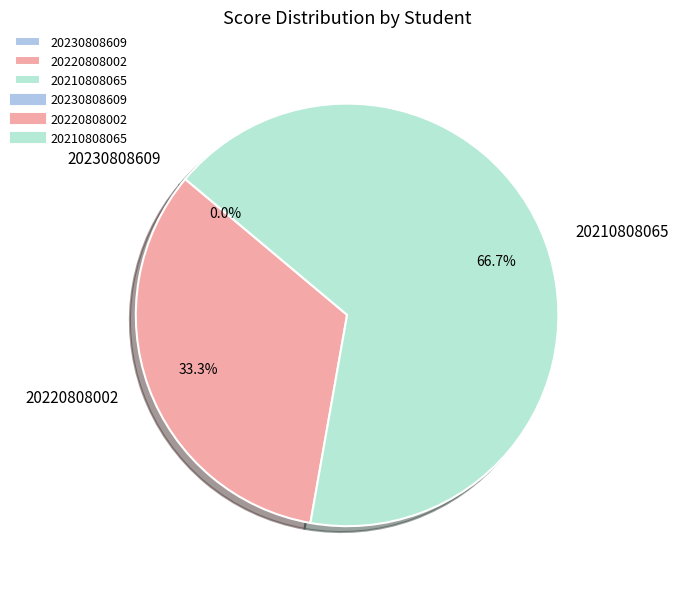

What percentage is the 20220808002 slice, to the nearest percent?

33%